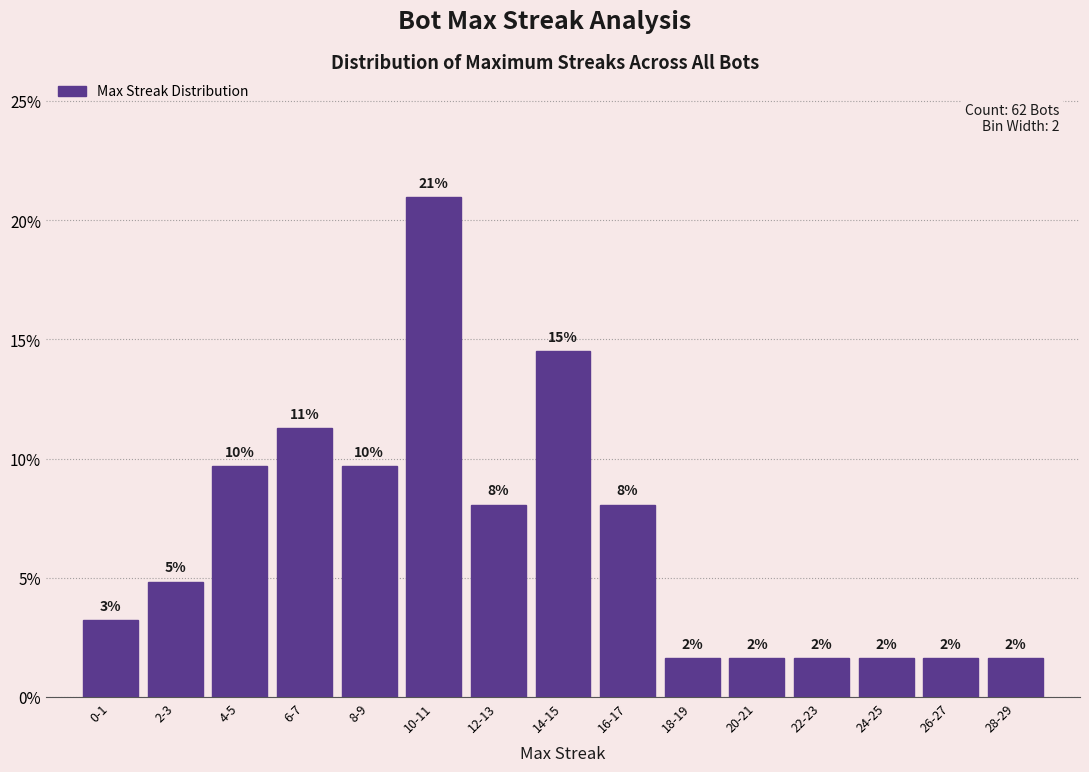

How many bars are there in total?

15